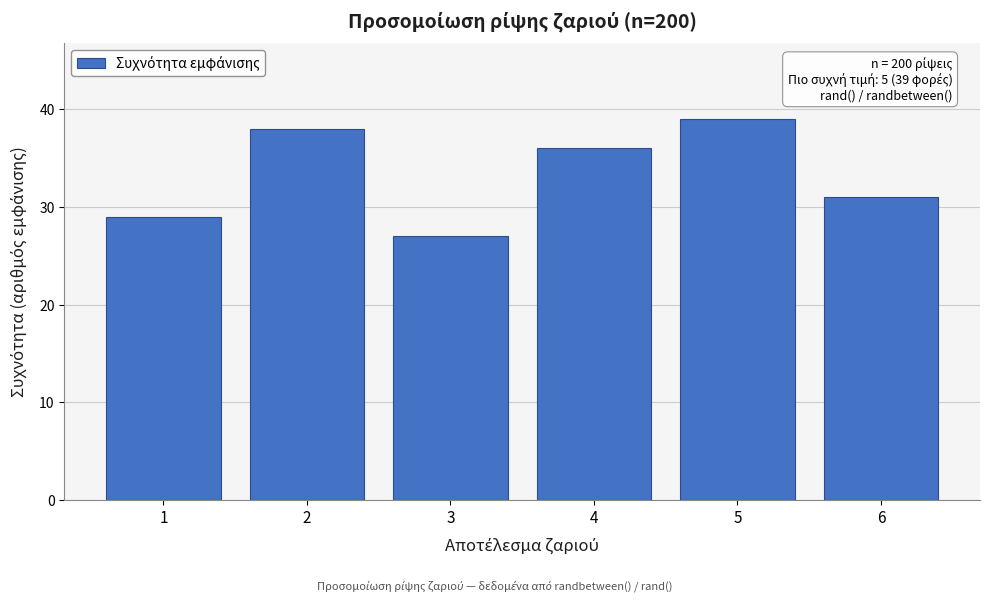

Reading right to left, extract all data points from this chart.

6=31	5=39	4=36	3=27	2=38	1=29